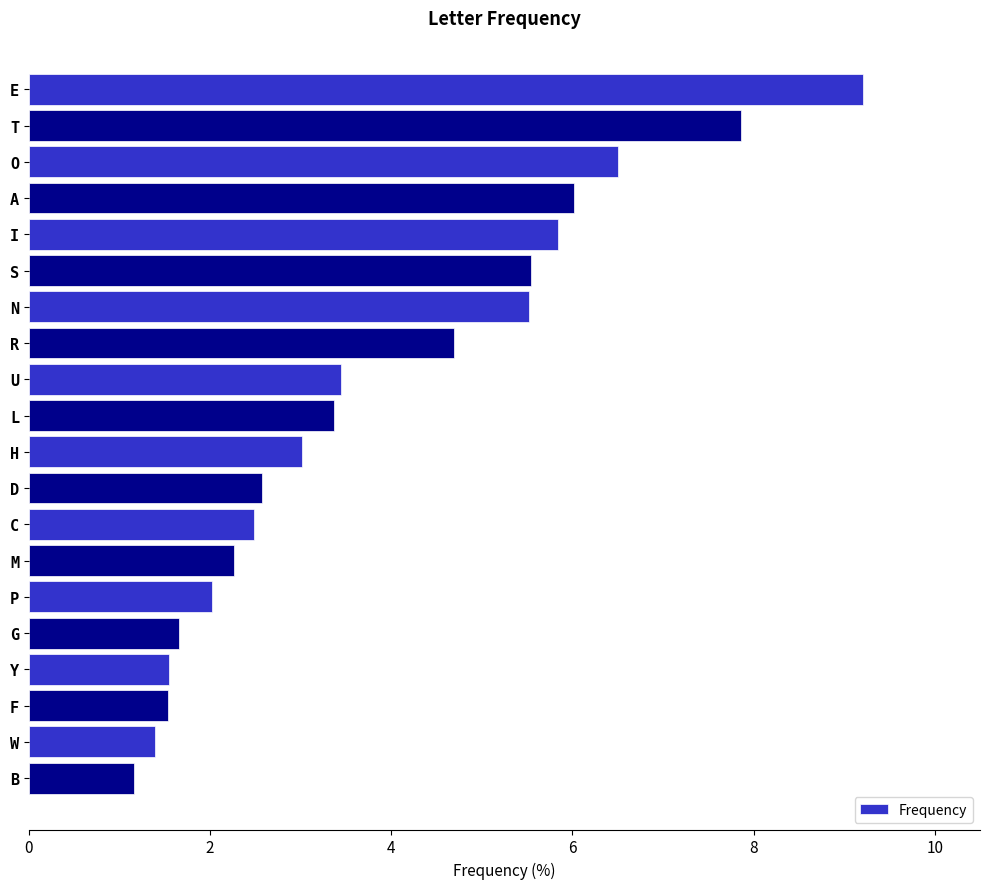

What is the greatest value displayed?

9.2